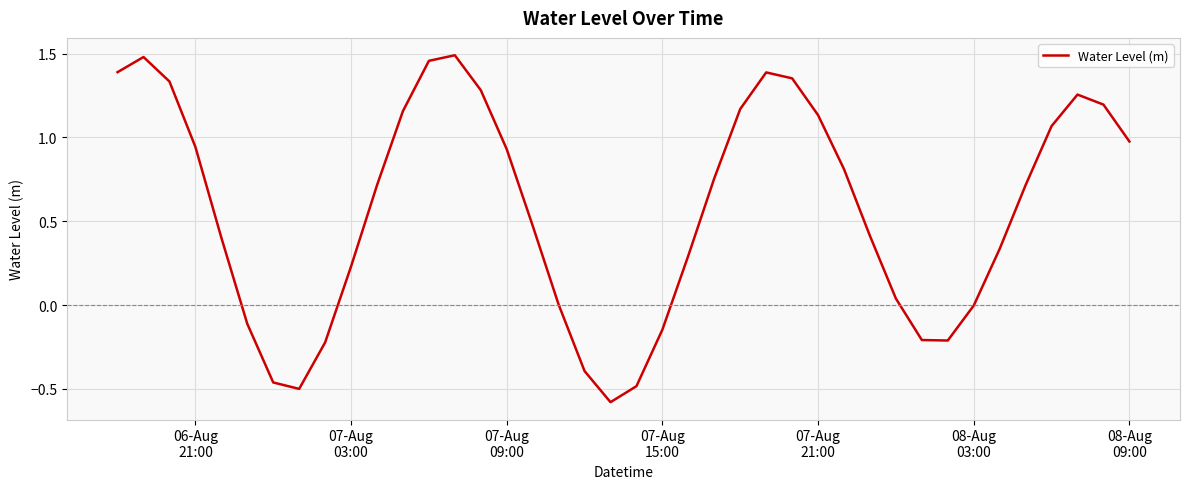

What is the minimum value shown in the chart?

-0.6